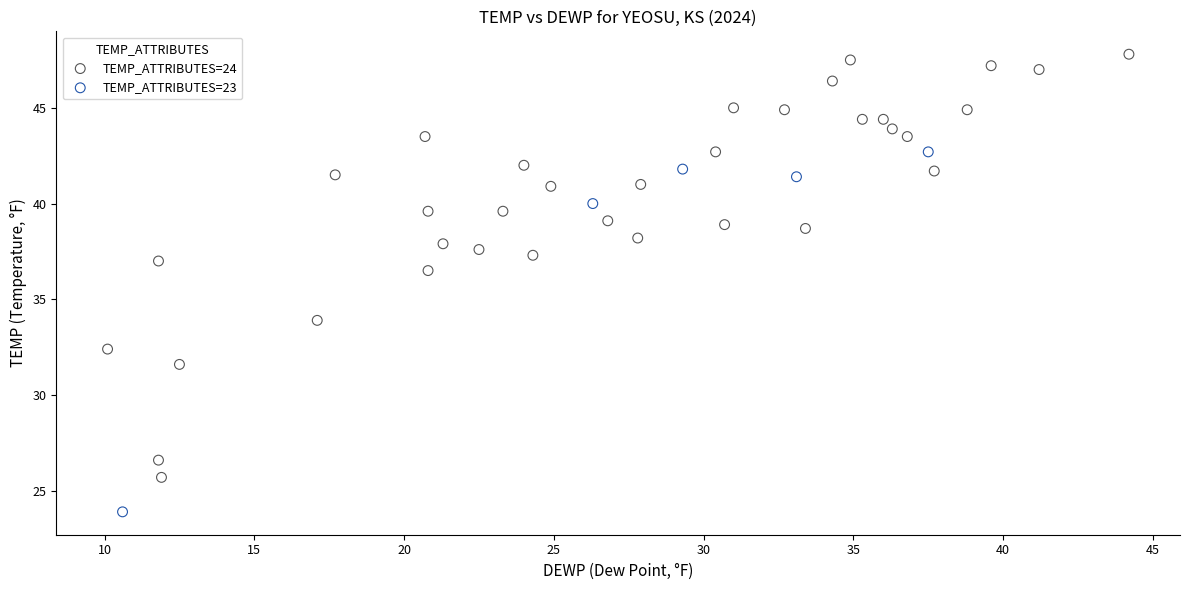

Which series contains the highest Y value?

TEMP_ATTRIBUTES=24